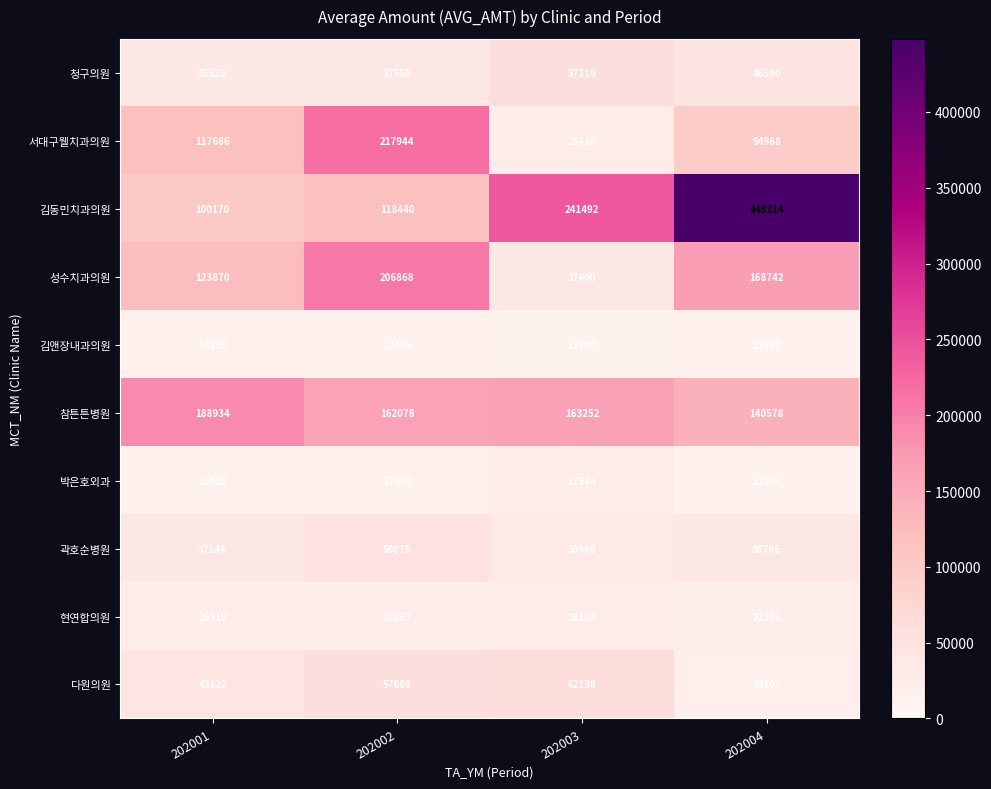

What is the difference between the 박은호외과 values at 202003 and 202001?

12356